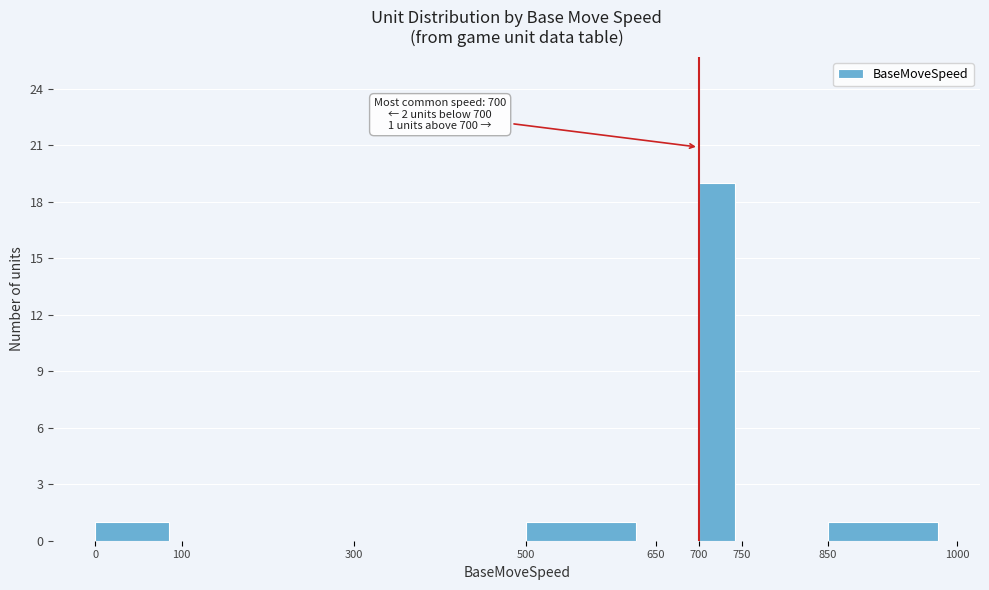

Which range on the x-axis has the tallest bar?

700 to 750